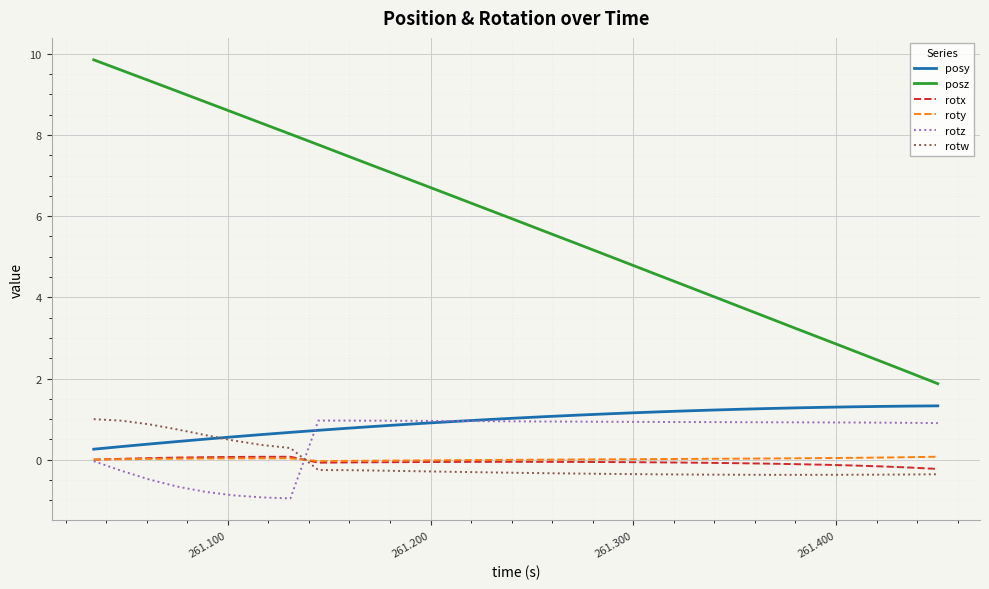

Does the chart have visible grid lines?

Yes